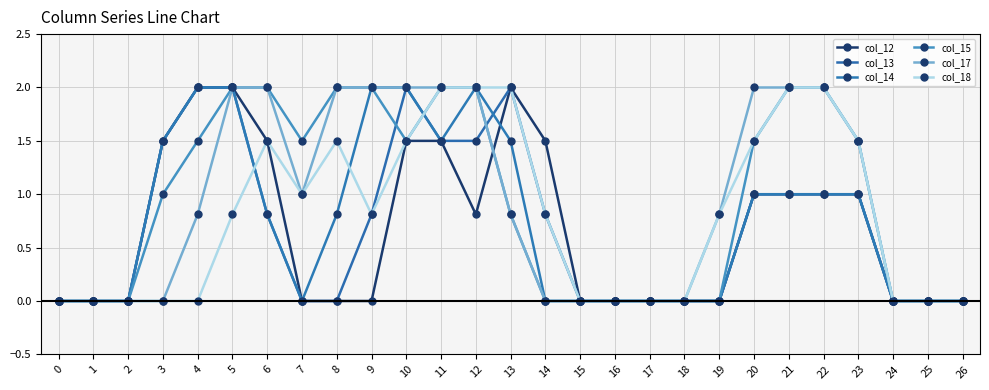

Reading right to left, list all the values displayed in this chart.

col_12: 26=0.0	25=0.0	24=0.0	23=1.0	22=1.0	21=1.0	20=1.0	19=0.0	18=0.0	17=0.0	16=0.0	15=0.0	14=1.5	13=2.0	12=0.8	11=1.5	10=1.5	9=0.0	8=0.0	7=0.0	6=1.5	5=2.0	4=2.0	3=1.5	2=0.0	1=0.0	0=0.0
col_13: 26=0.0	25=0.0	24=0.0	23=1.0	22=1.0	21=1.0	20=1.0	19=0.0	18=0.0	17=0.0	16=0.0	15=0.0	14=0.8	13=2.0	12=1.5	11=1.5	10=2.0	9=0.8	8=0.0	7=0.0	6=0.8	5=2.0	4=2.0	3=1.5	2=0.0	1=0.0	0=0.0
col_14: 26=0.0	25=0.0	24=0.0	23=1.0	22=1.0	21=1.0	20=1.0	19=0.0	18=0.0	17=0.0	16=0.0	15=0.0	14=0.0	13=1.5	12=2.0	11=1.5	10=2.0	9=2.0	8=0.8	7=0.0	6=0.8	5=2.0	4=2.0	3=1.5	2=0.0	1=0.0	0=0.0
col_15: 26=0.0	25=0.0	24=0.0	23=1.5	22=2.0	21=2.0	20=1.5	19=0.0	18=0.0	17=0.0	16=0.0	15=0.0	14=0.0	13=0.8	12=2.0	11=2.0	10=1.5	9=2.0	8=2.0	7=1.5	6=2.0	5=2.0	4=1.5	3=1.0	2=0.0	1=0.0	0=0.0
col_17: 26=0.0	25=0.0	24=0.0	23=1.5	22=2.0	21=2.0	20=2.0	19=0.8	18=0.0	17=0.0	16=0.0	15=0.0	14=0.0	13=0.8	12=2.0	11=2.0	10=2.0	9=2.0	8=2.0	7=1.0	6=2.0	5=2.0	4=0.8	3=0.0	2=0.0	1=0.0	0=0.0
col_18: 26=0.0	25=0.0	24=0.0	23=1.5	22=2.0	21=2.0	20=1.5	19=0.8	18=0.0	17=0.0	16=0.0	15=0.0	14=0.8	13=2.0	12=2.0	11=2.0	10=1.5	9=0.8	8=1.5	7=1.0	6=1.5	5=0.8	4=0.0	3=0.0	2=0.0	1=0.0	0=0.0